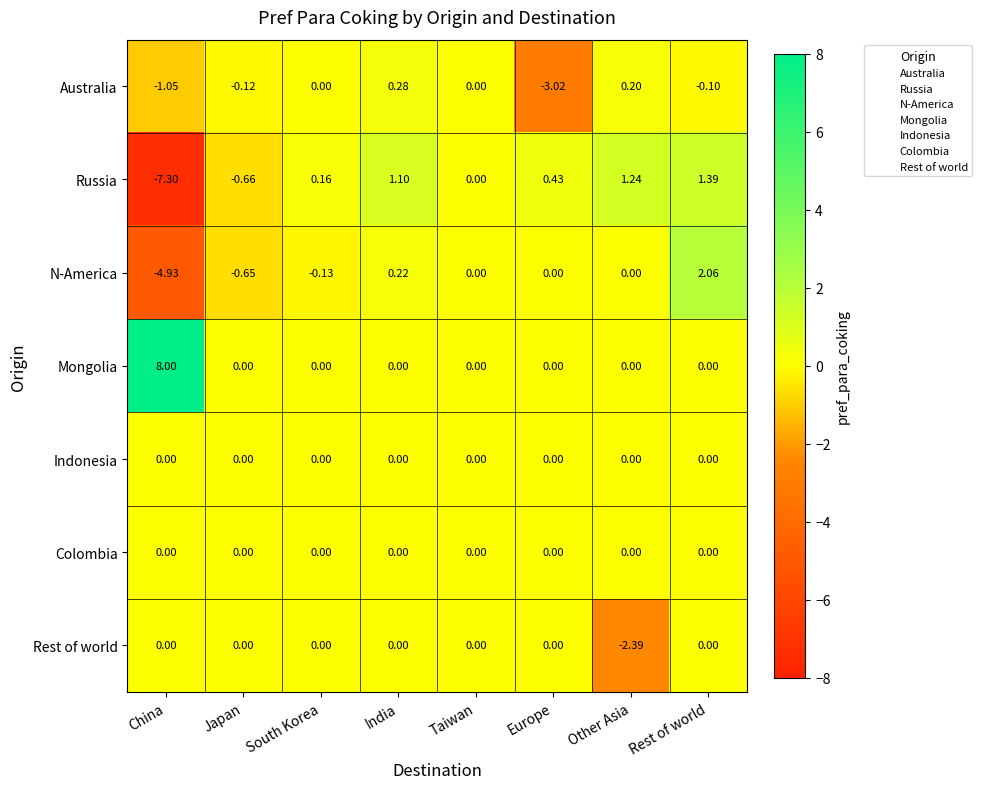

Which series has the widest spread of values?

Russia